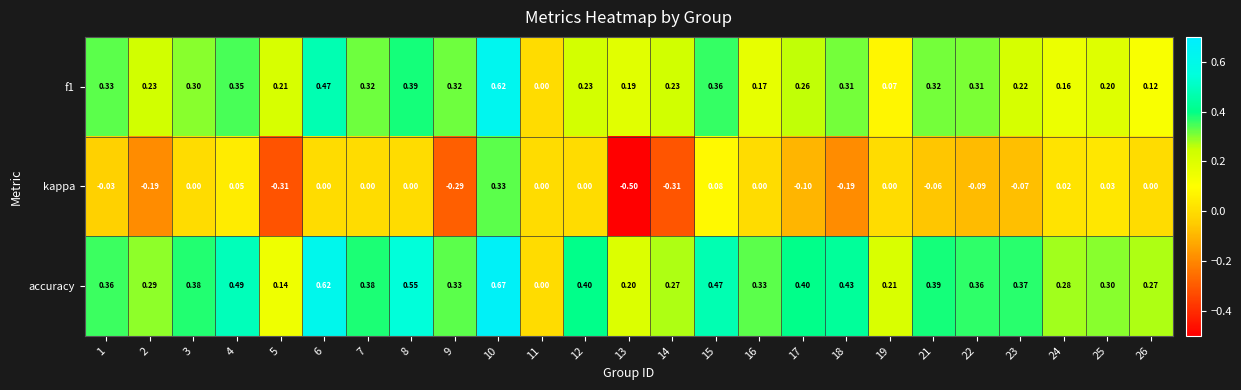

Which series has the largest total across all categories?

accuracy